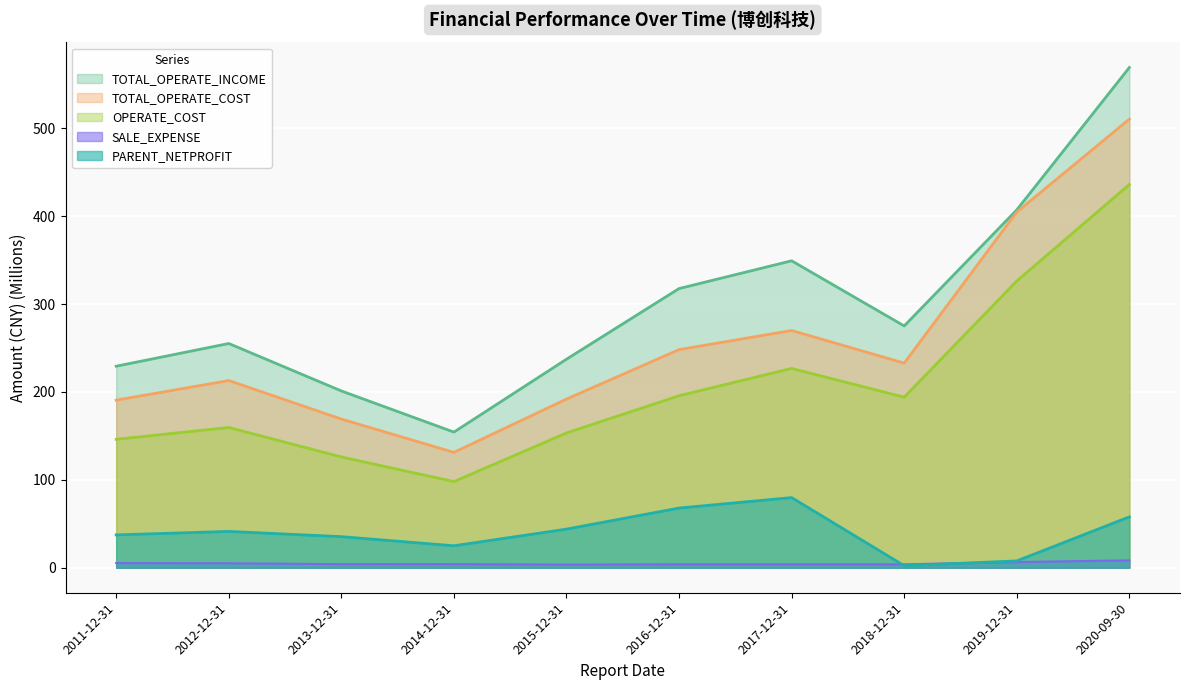

How many lines are shown in the chart?

5